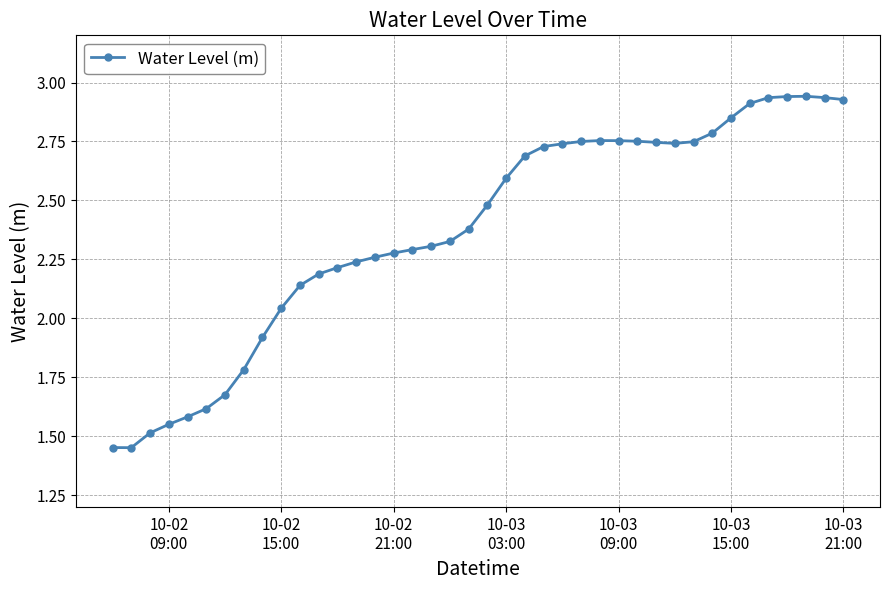

What is the sum of all values?

94.9